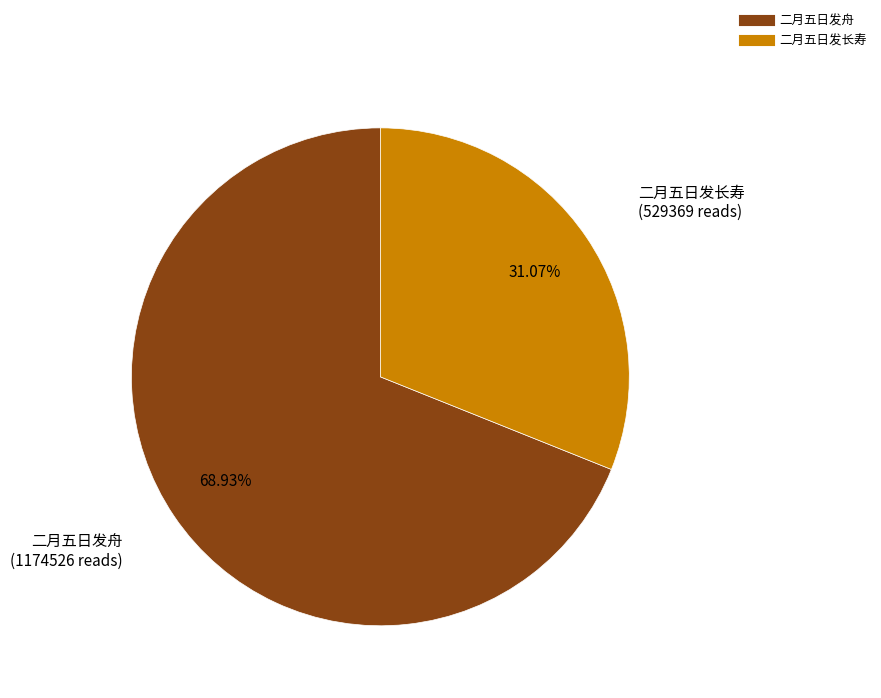

Is there a majority slice in this chart?

Yes